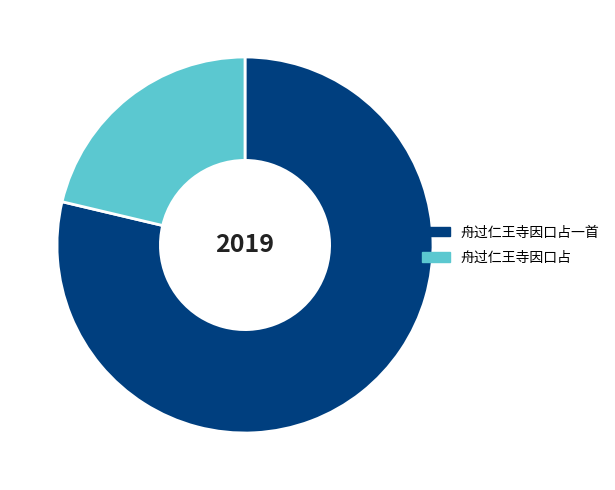

What is the largest slice in the pie chart?

舟过仁王寺因口占一首